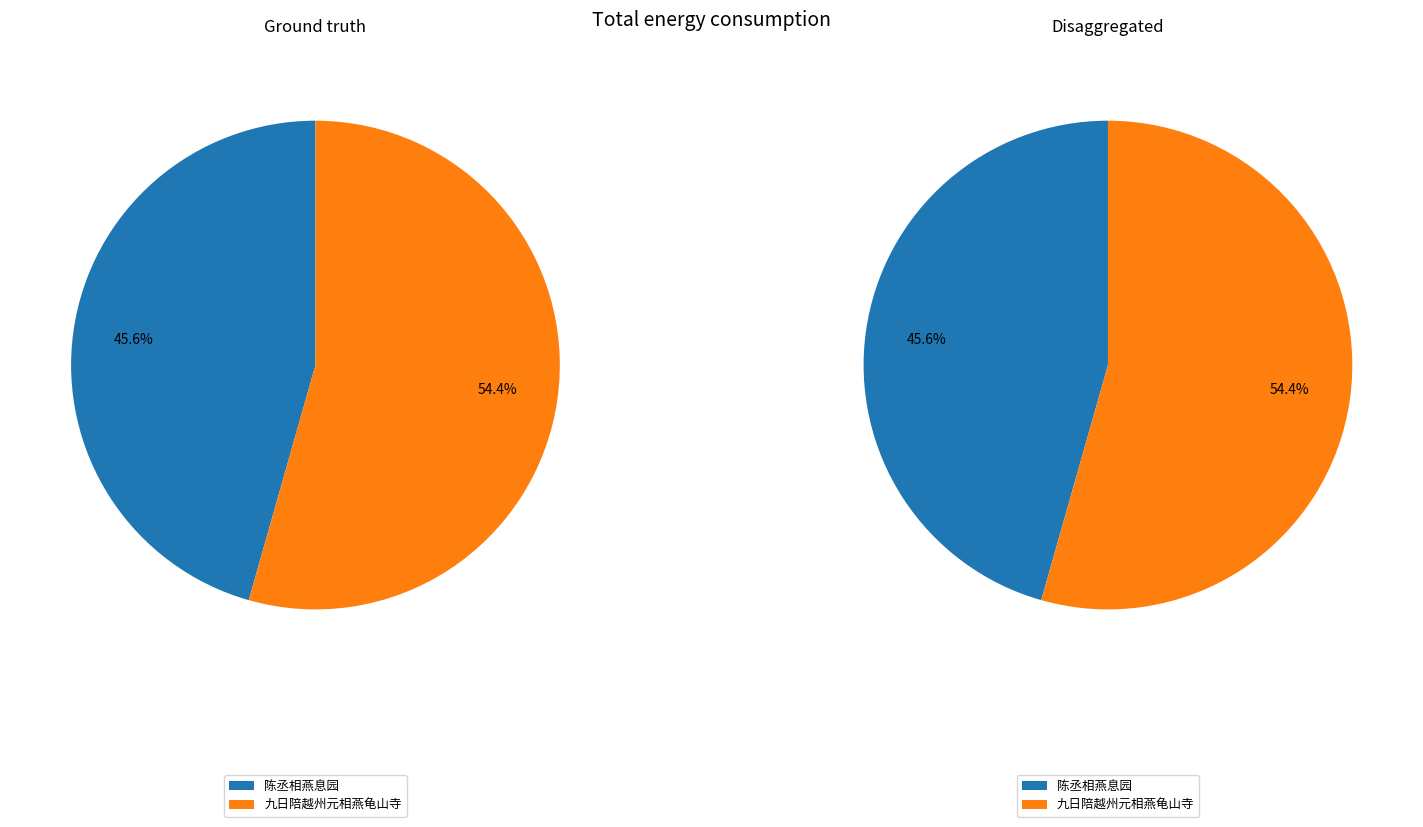

To the nearest percent, what is the difference between the 陈丞相燕息园 and 九日陪越州元相燕龟山寺 slice percentages?

9%